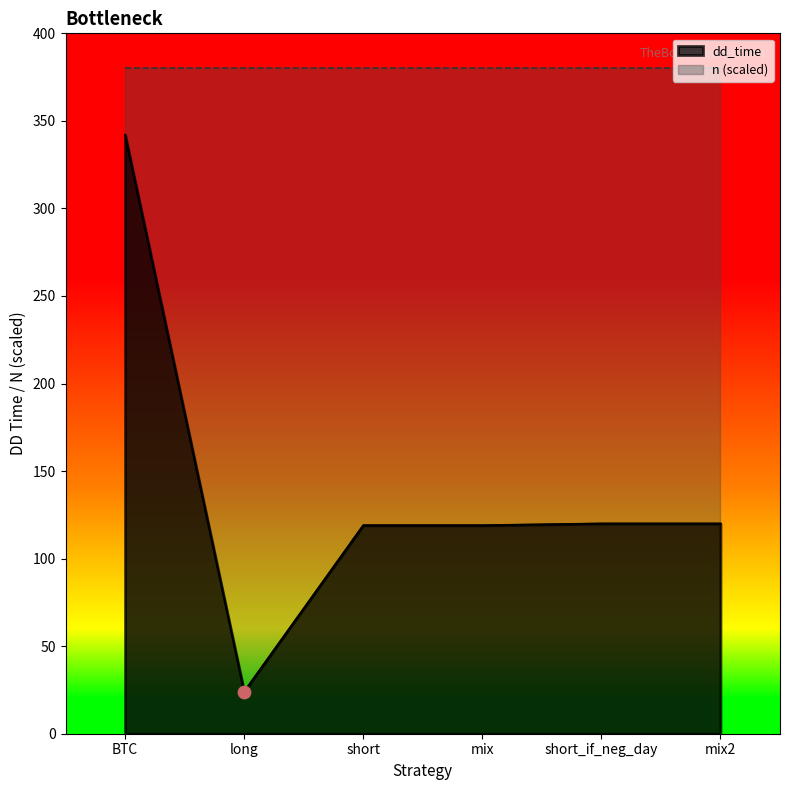

Between short_if_neg_day and mix2, which is larger?

short_if_neg_day